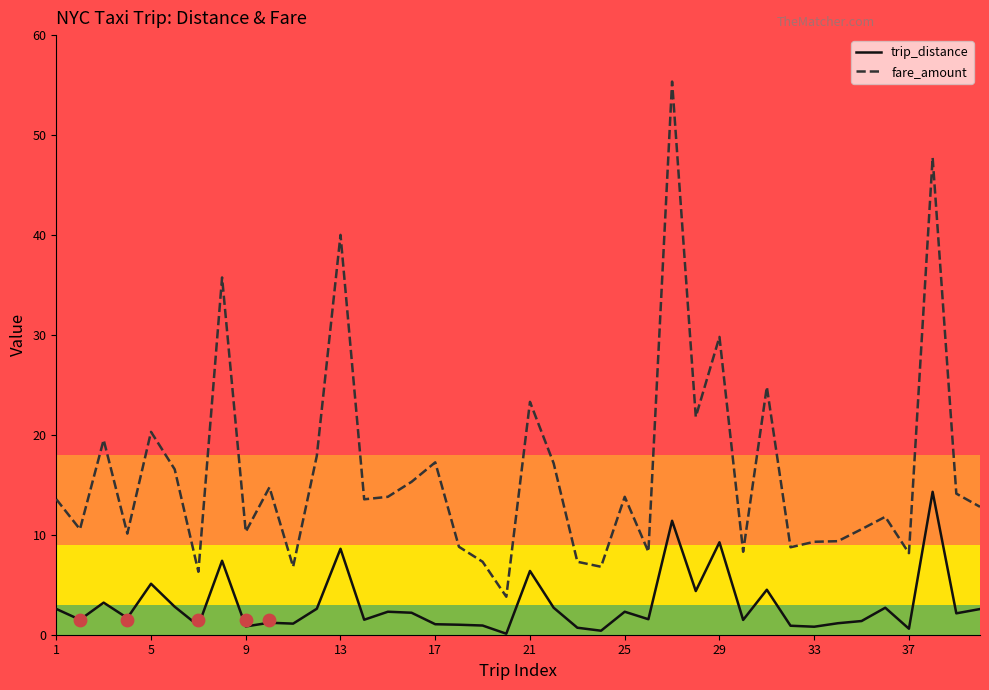

Which series has the largest total across all categories?

fare_amount